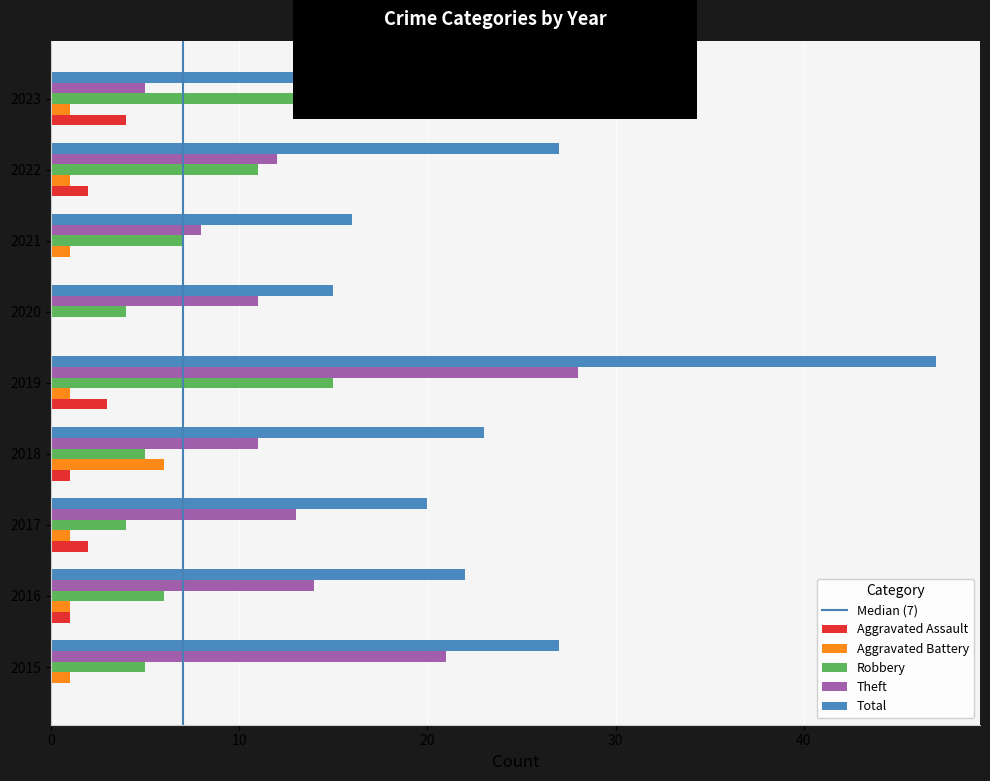

What is the approximate value of Total at 2022?

27